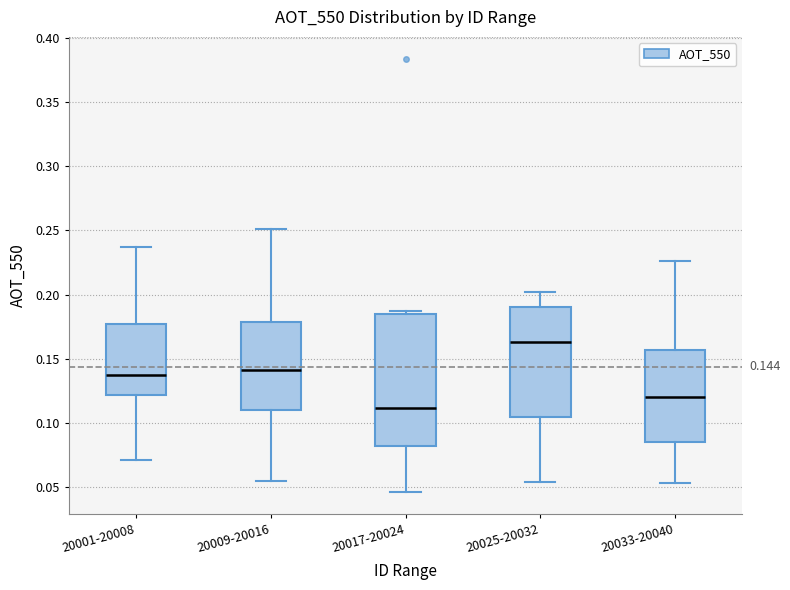

Comparing the boxes themselves (not the whiskers), which one is the tallest?

20017-20024